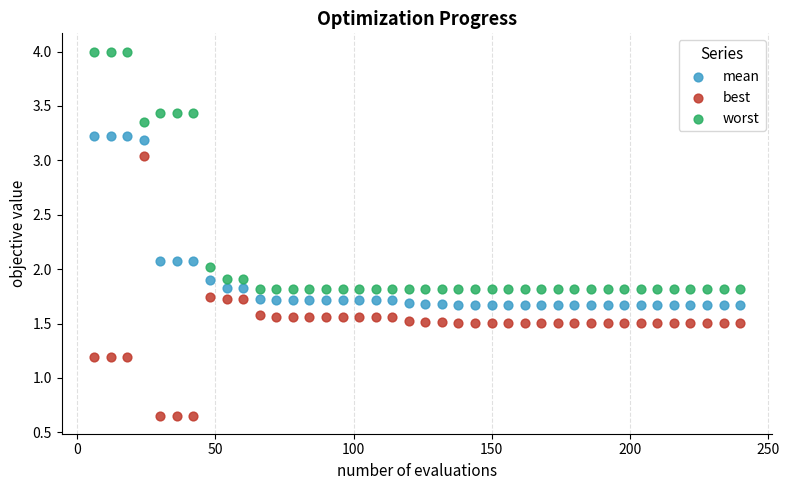

What are all the series names shown in the legend?

mean, best, worst